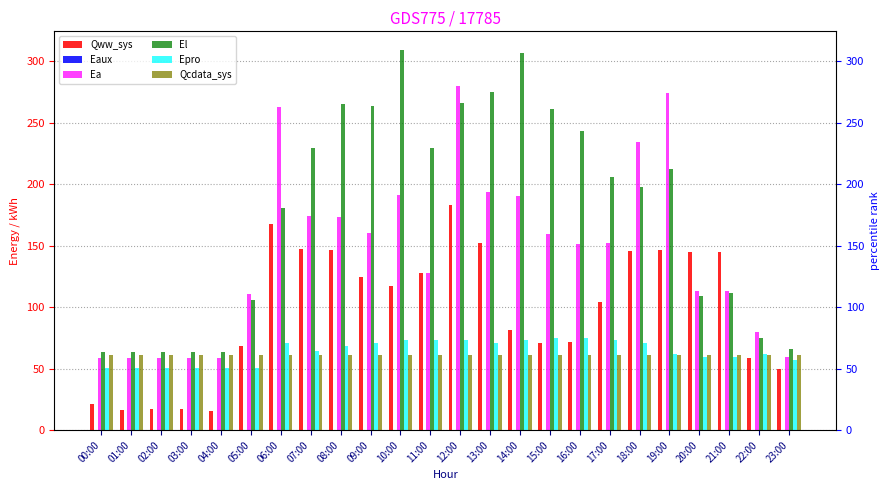

Reading right to left, transcribe all the data shown in this chart.

Qww_sys: 49.9	59.0	144.8	144.7	146.9	146.1	104.3	71.7	71.1	81.6	152.5	182.9	128.2	117.2	124.5	146.5	147.0	167.7	68.5	15.7	17.6	17.5	16.3	21.4
Eaux: 0.0	0.0	0.1	0.1	0.1	0.1	0.1	0.1	0.1	0.1	0.1	0.1	0.1	0.1	0.1	0.1	0.1	0.1	0.0	0.0	0.0	0.0	0.0	0.0
Ea: 59.4	80.0	113.2	112.8	274.6	234.0	152.6	151.4	159.6	190.7	193.4	280.1	127.9	191.3	160.6	173.3	174.4	262.6	111.0	58.7	58.7	58.7	58.7	58.8
El: 65.8	75.1	111.7	109.5	212.1	198.2	206.0	243.4	261.6	307.2	275.4	266.3	229.5	309.0	263.9	265.1	229.4	181.0	105.7	63.9	63.9	63.9	63.9	63.9
Epro: 57.3	61.8	59.6	59.6	61.8	70.7	73.0	75.2	75.2	73.0	70.7	73.0	73.0	73.0	70.7	68.5	64.0	70.7	50.6	50.6	50.6	50.6	50.6	50.6
Qcdata_sys: 61.3	61.3	61.3	61.3	61.3	61.3	61.3	61.3	61.3	61.3	61.3	61.3	61.3	61.3	61.3	61.3	61.3	61.3	61.3	61.3	61.3	61.3	61.3	61.3